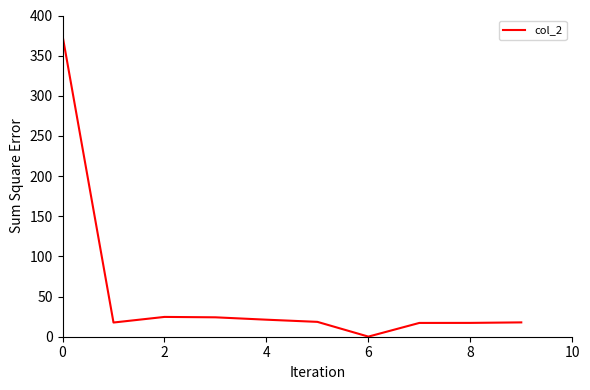

What is the greatest value displayed?

375.0